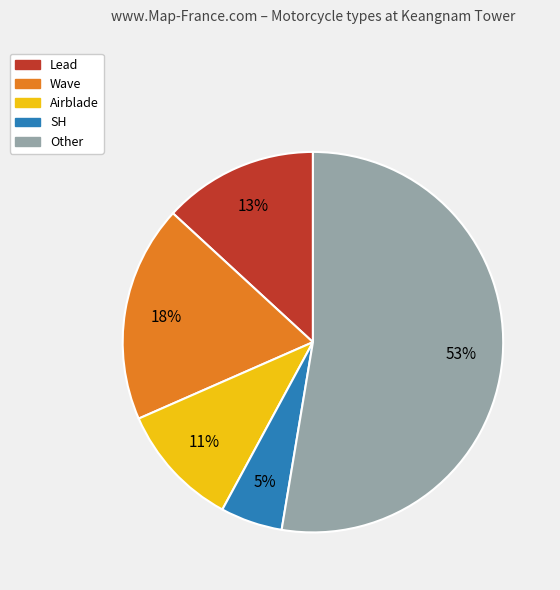

Rank the categories by value from lowest to highest.

SH, Airblade, Lead, Wave, Other